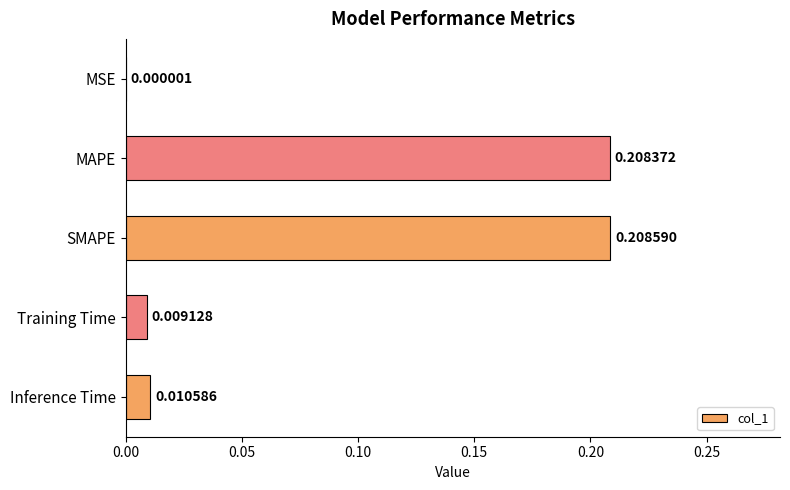

Are the bars grouped side by side (vs. stacked)?

No